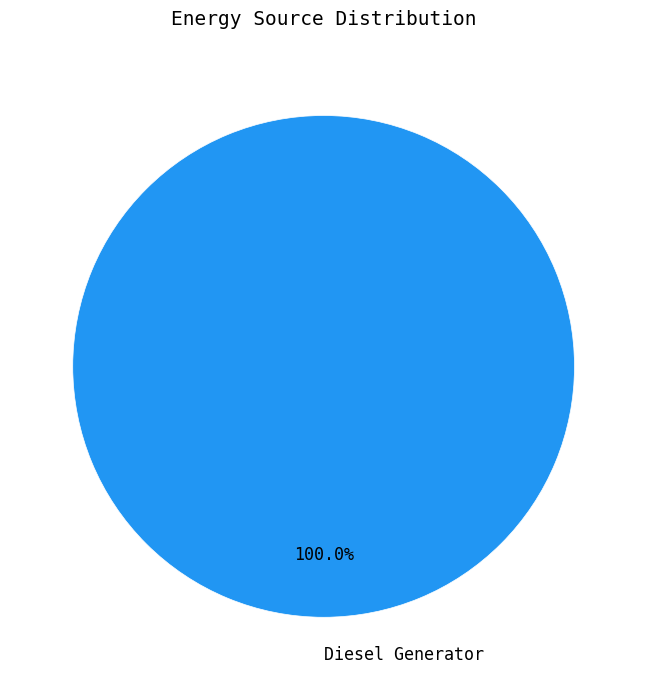

Rank the categories by value from highest to lowest.

Diesel Generator